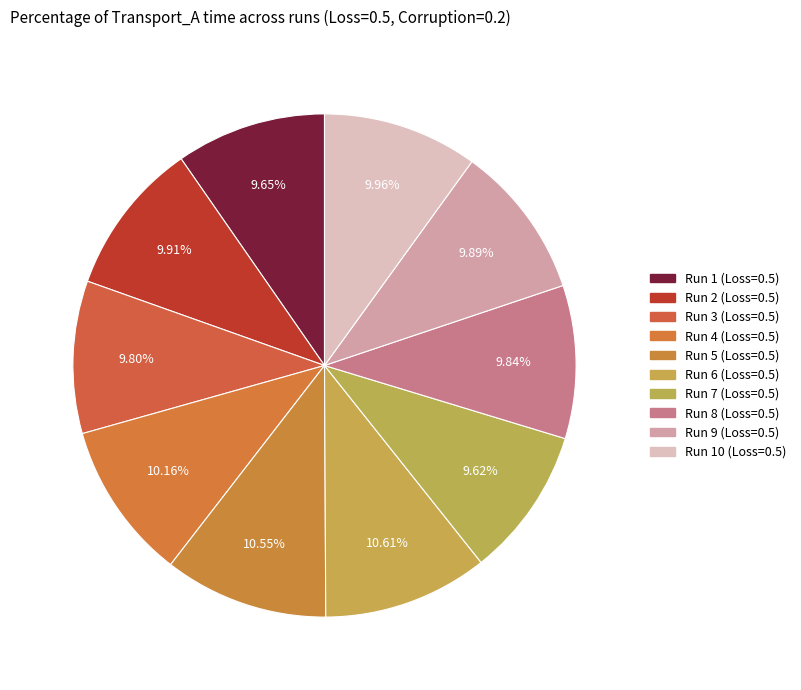

Combined, what portion of the pie is Run 6 (Loss=0.5) and Run 10 (Loss=0.5)?

20.6%